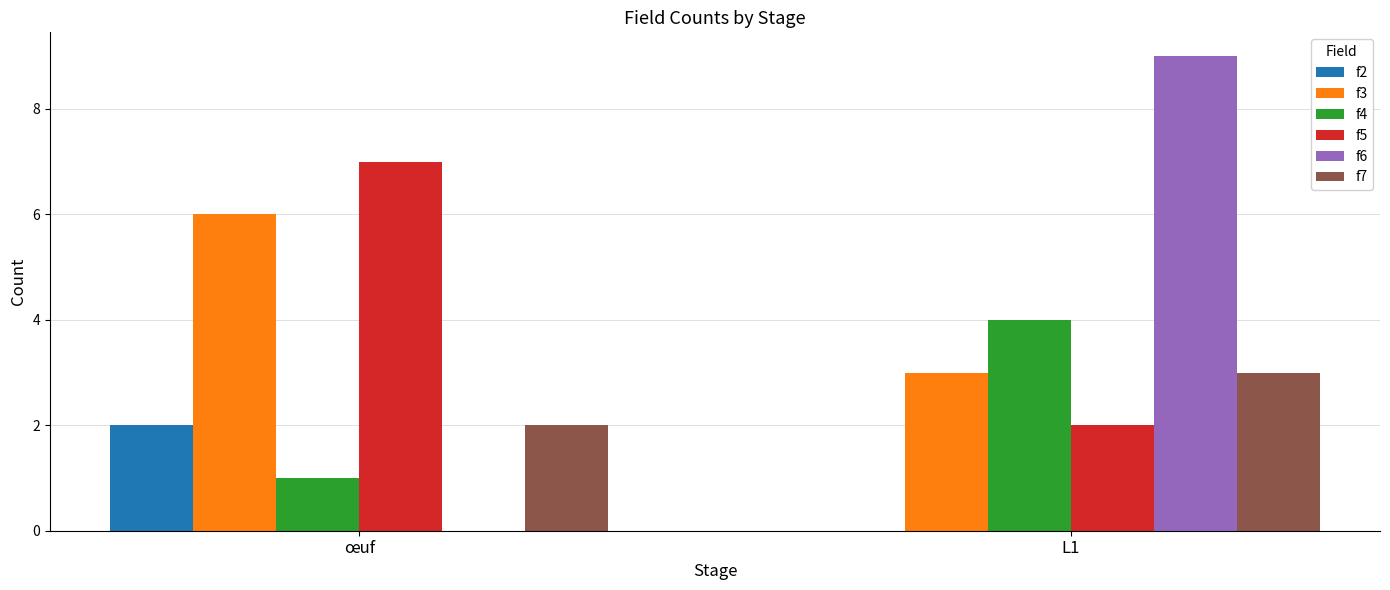

What is the highest value of the f6 series?

9